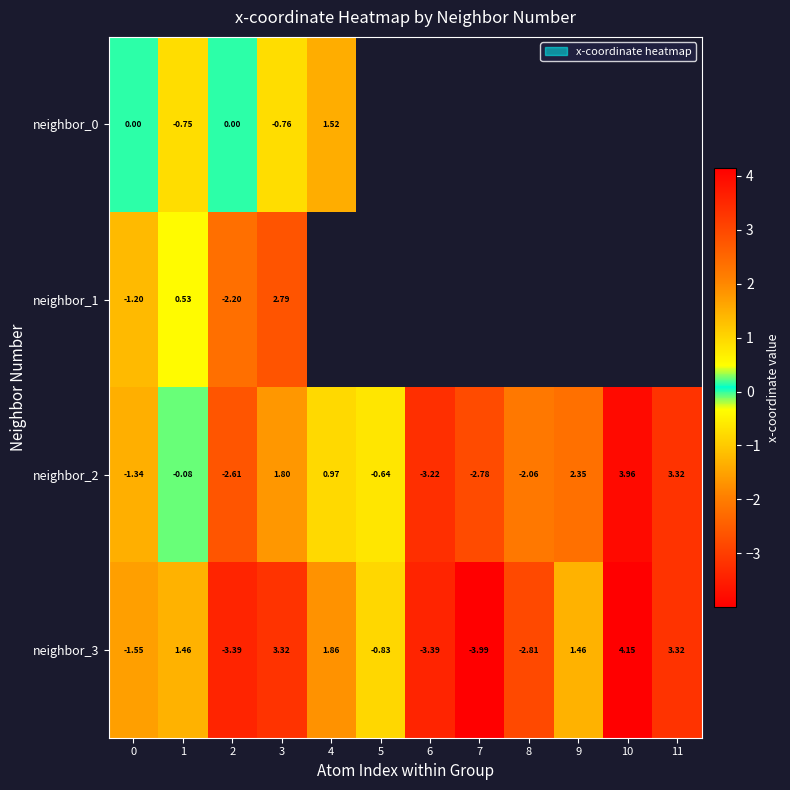

How many data points in neighbor_2 are less than 0?

7